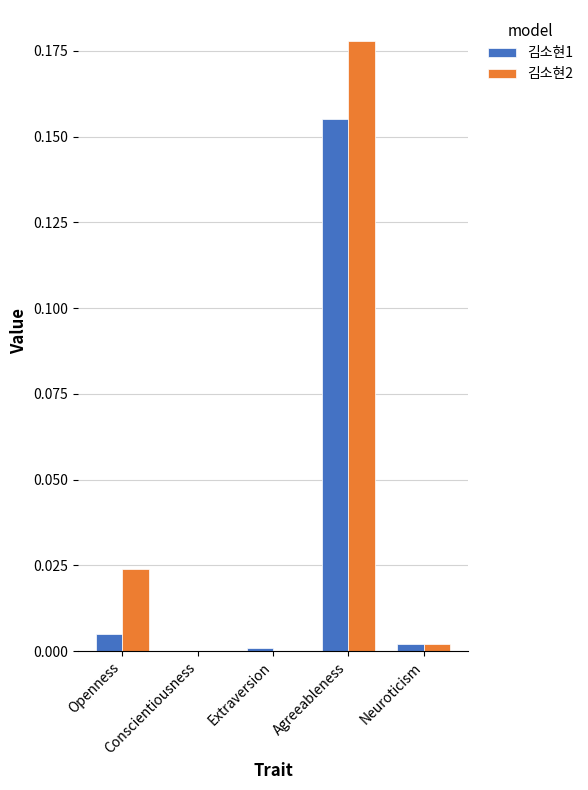

Between Extraversion and Neuroticism, which series saw the biggest shift?

김소현2